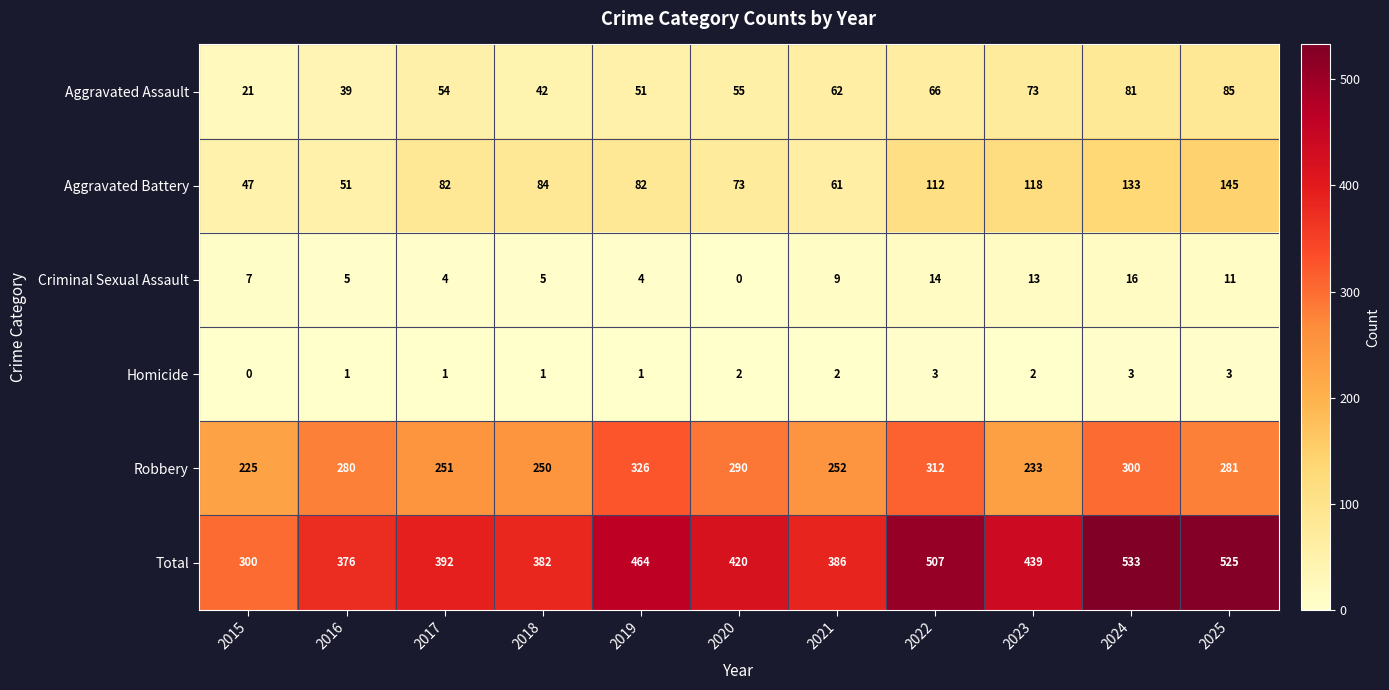

Rank the series at 2019 from highest to lowest value.

Total, Robbery, Aggravated Battery, Aggravated Assault, Criminal Sexual Assault, Homicide